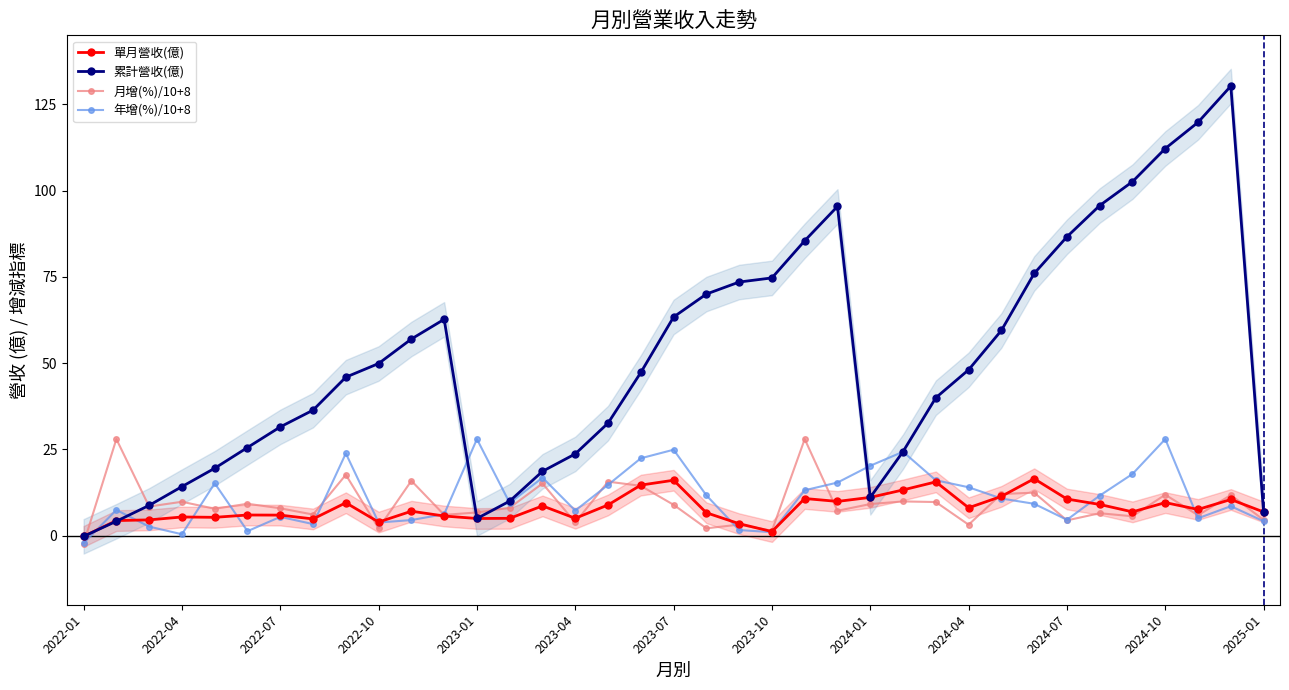

True or false: 單月營收(億) has a value of 16.1 at 2023-07.

True